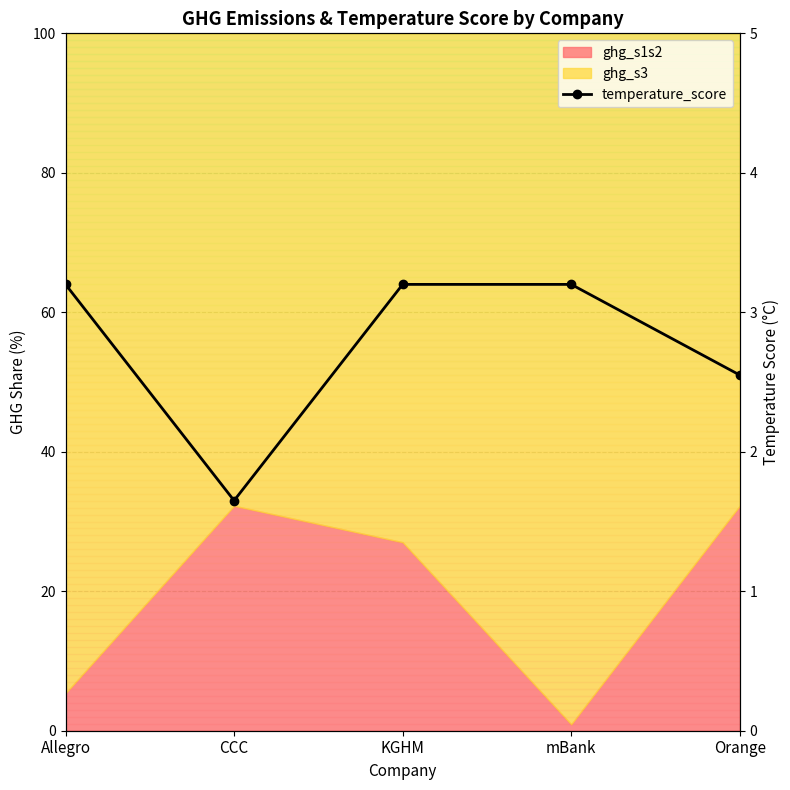

What position from the left is Allegro?

1